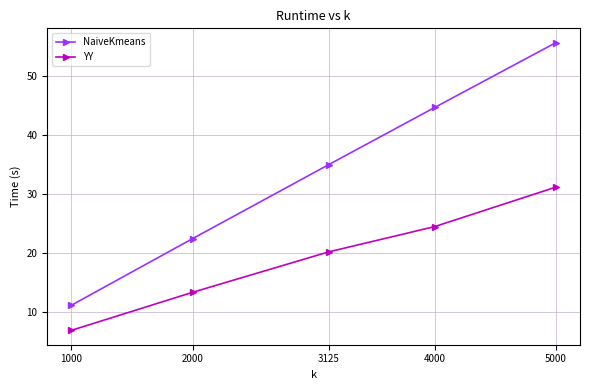

Which series has the largest total across all categories?

NaiveKmeans